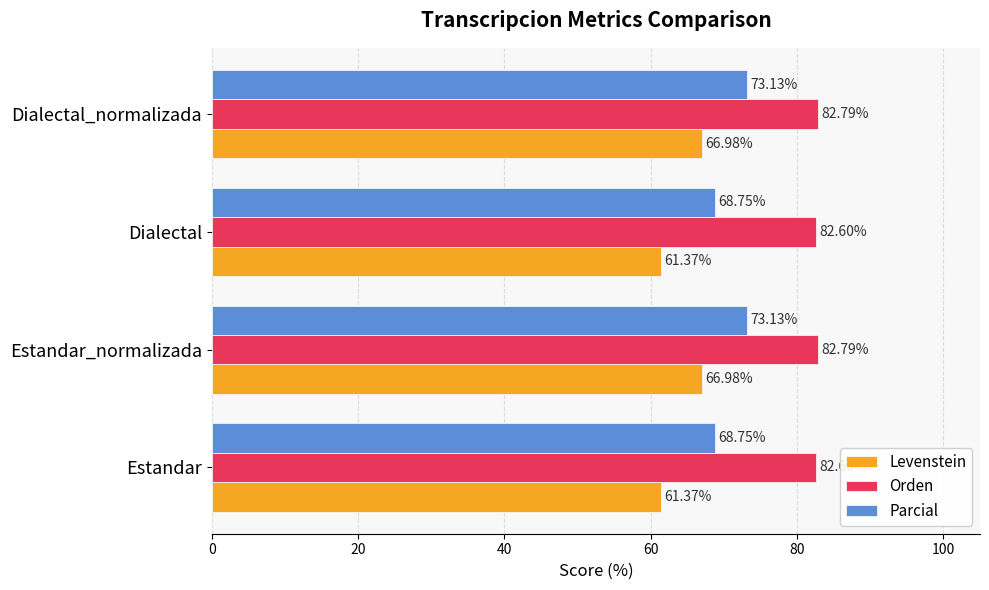

What is the maximum value shown in the chart?

82.8